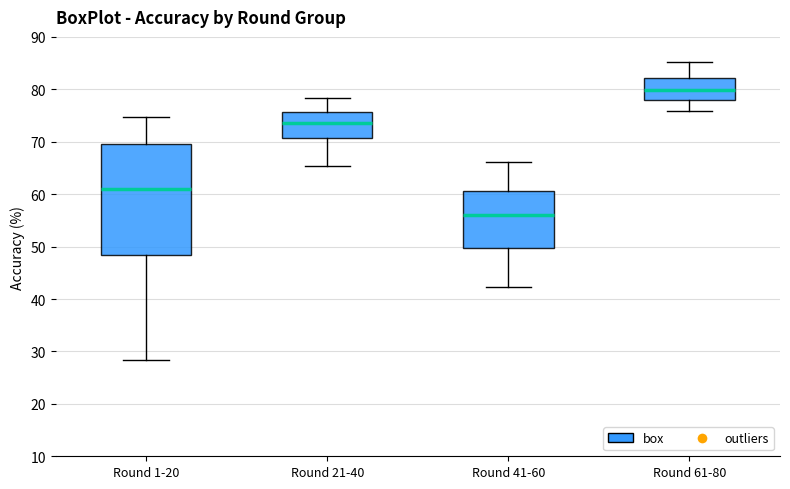

Comparing the boxes themselves (not the whiskers), which one is the tallest?

Round 1-20